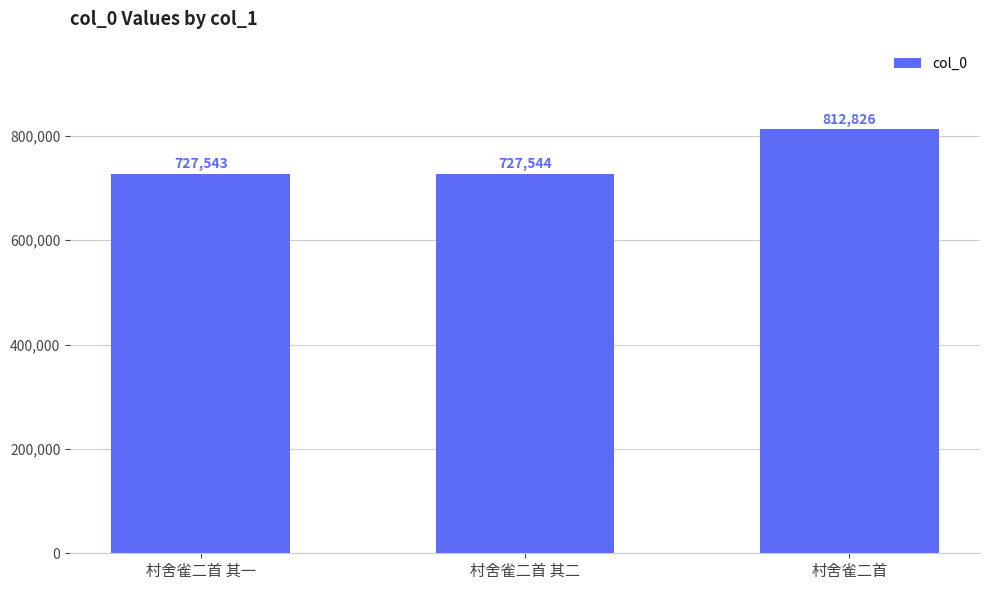

How many bars are there in total?

3